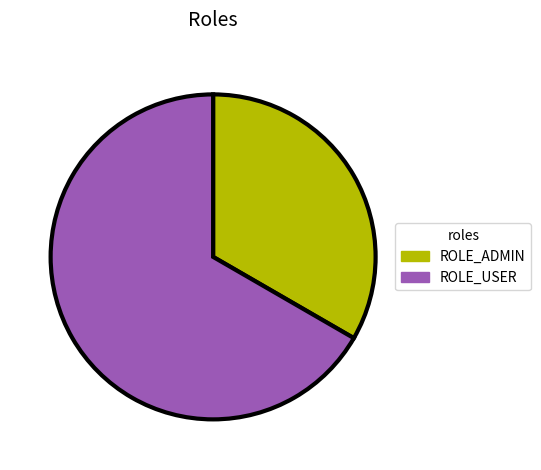

Is there any slice that represents more than half of the pie?

Yes